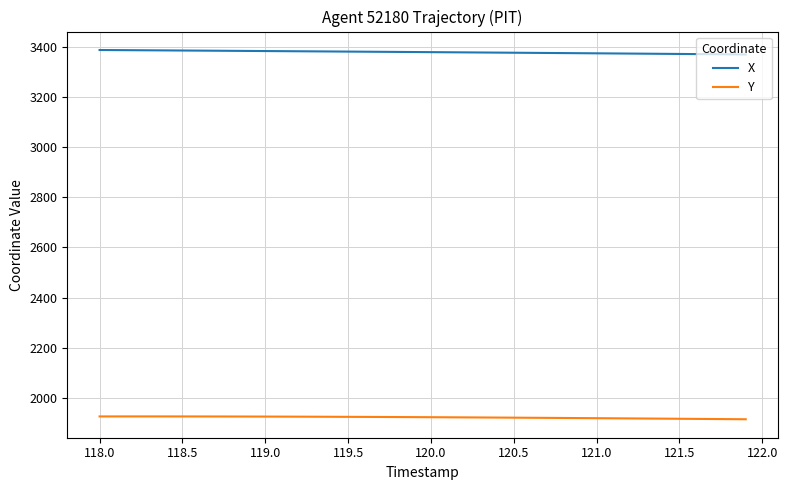

Which series has the largest total across all categories?

X